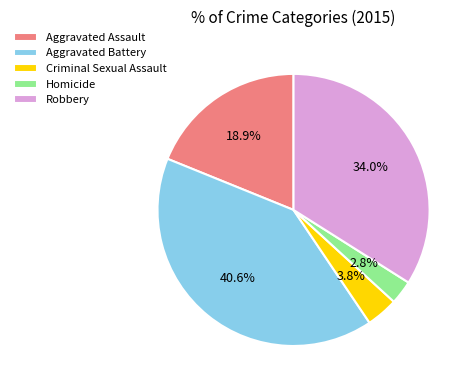

Does Aggravated Battery represent more than half of the total?

No